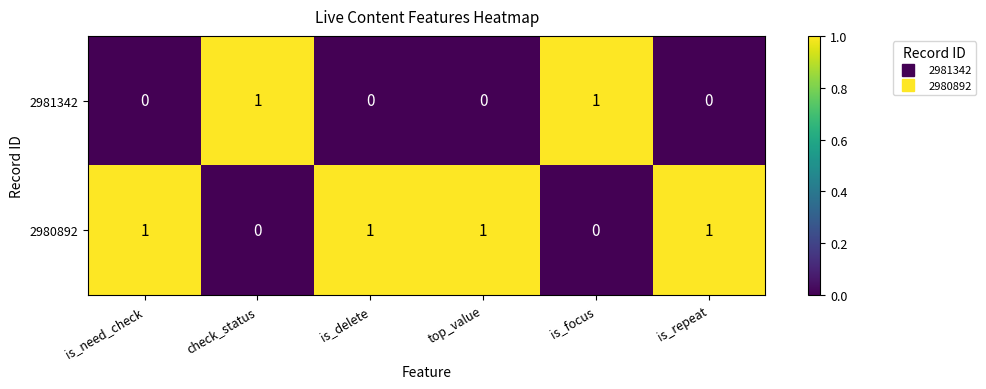

What is the sum of all 2980892 values?

4